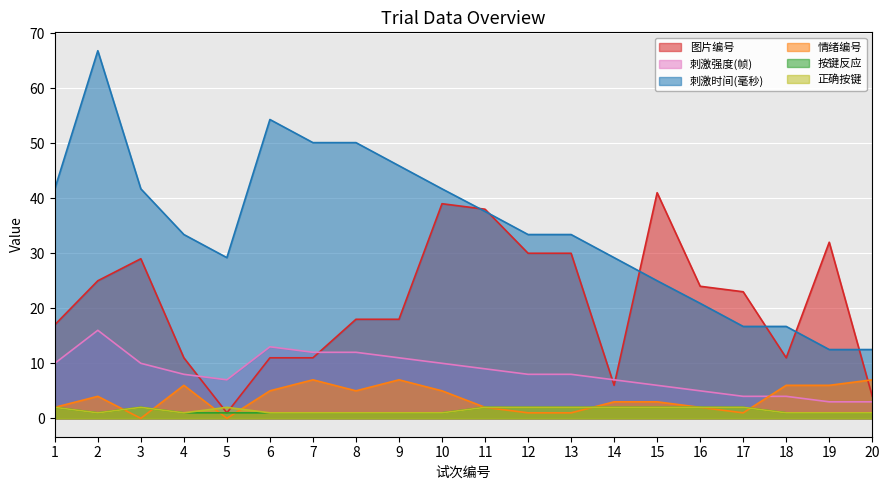

In 刺激强度(帧), how many points are lower than both neighbors (excluding endpoints)?

1